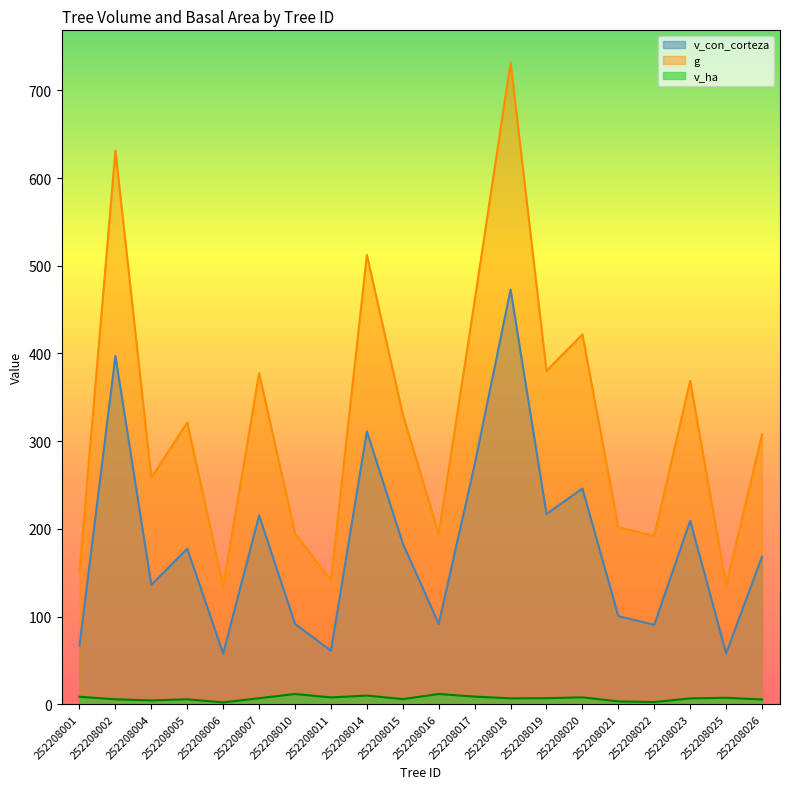

Read the g value at 252208007.

377.5